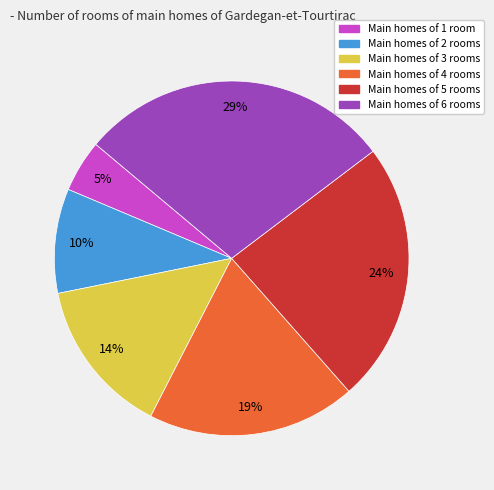

To the nearest percent, what is the difference between the largest and smallest slice percentages?

24%